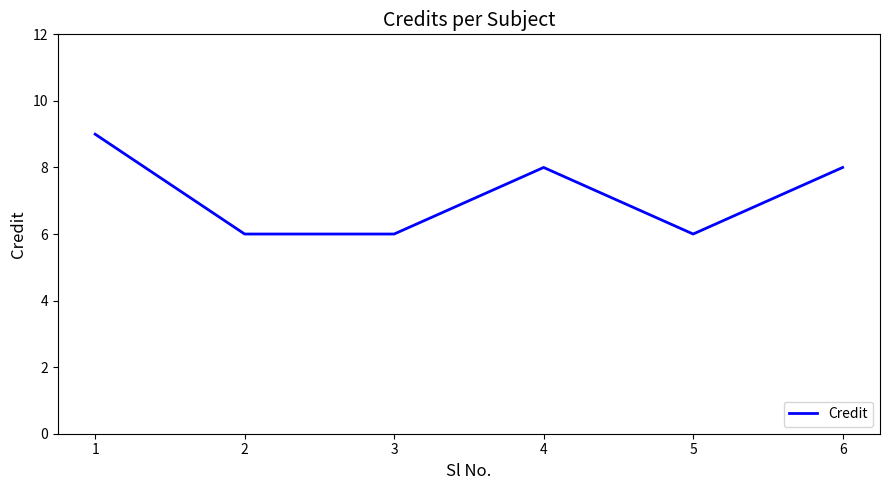

What value does the data have at 2?

6